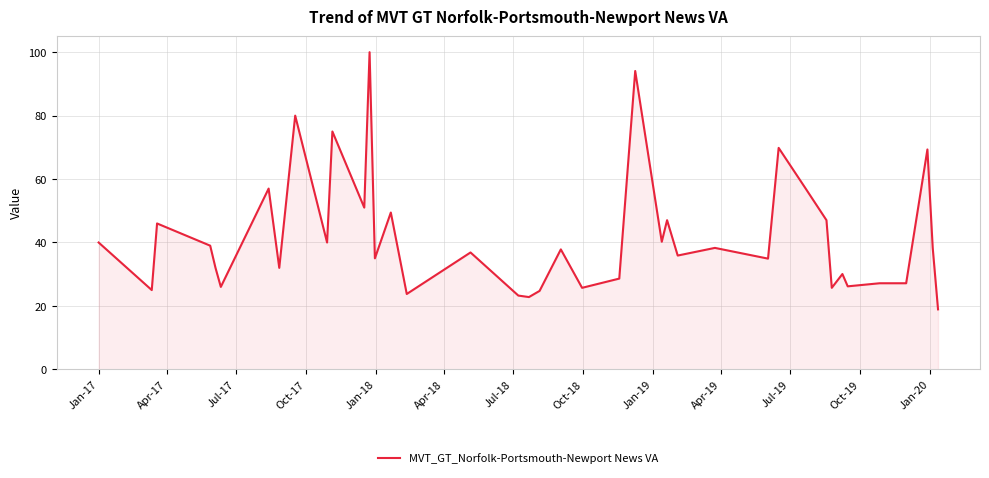

How many lines are shown in the chart?

1